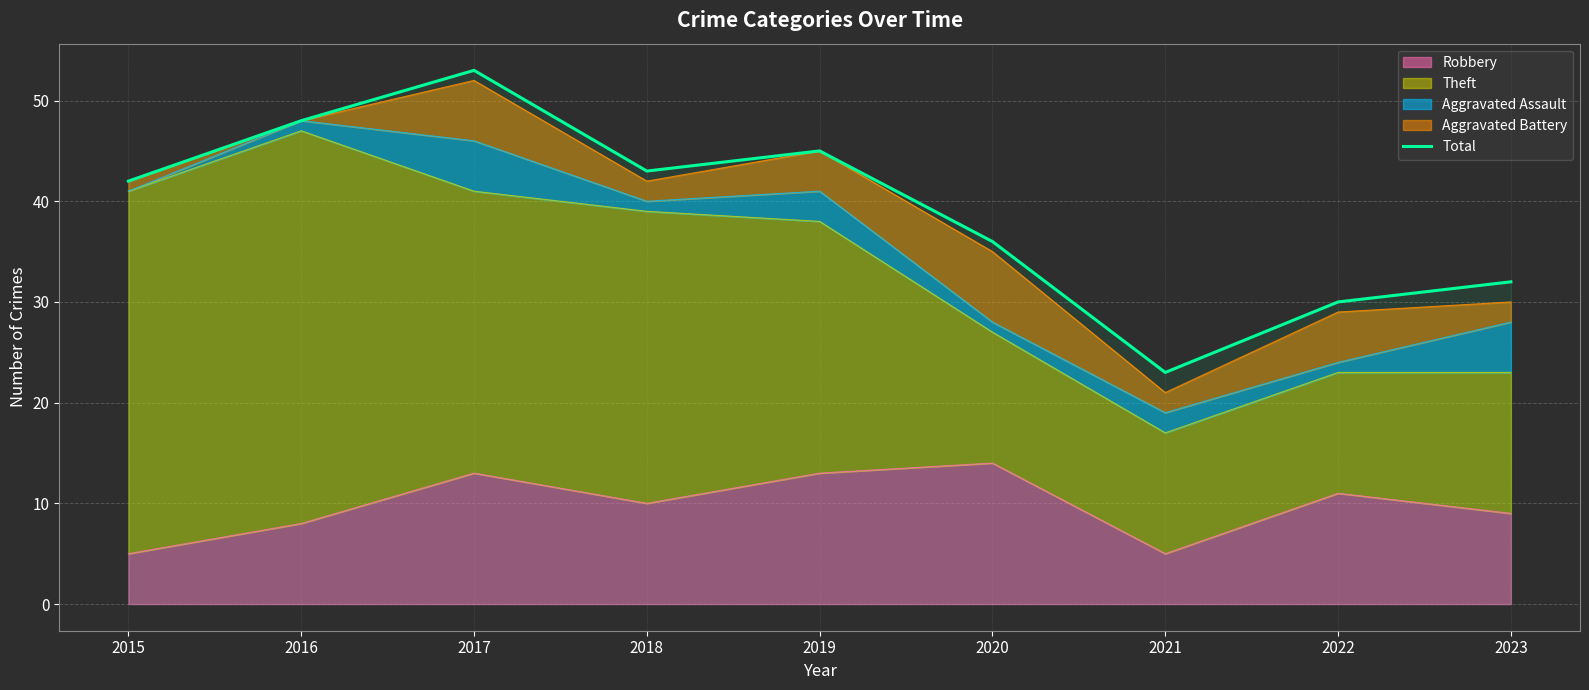

What is the value of the 7th point from the left?

23